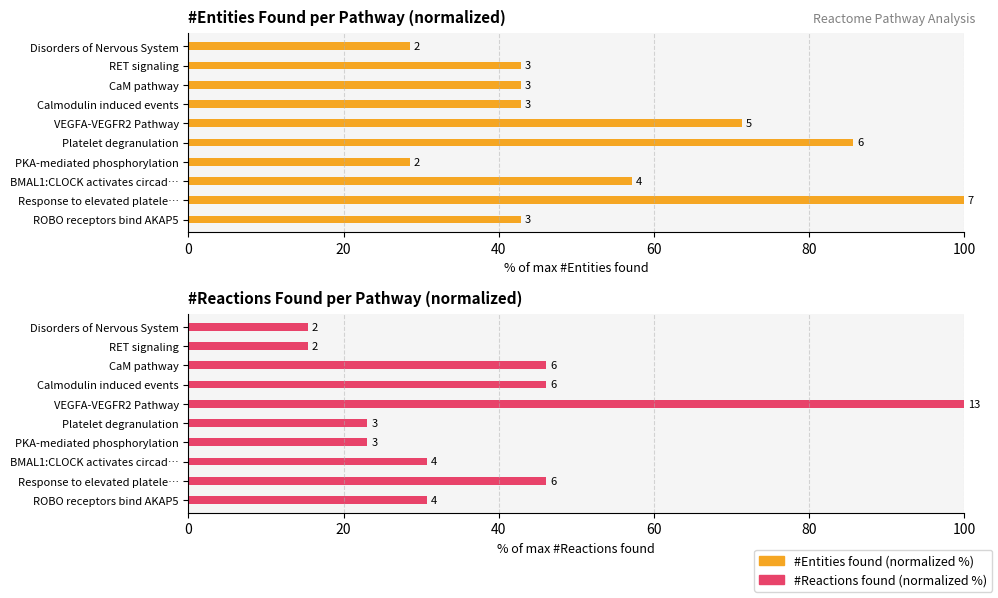

What are all the series names shown in the legend?

Entities found (normalized %), #Reactions found (normalized %)